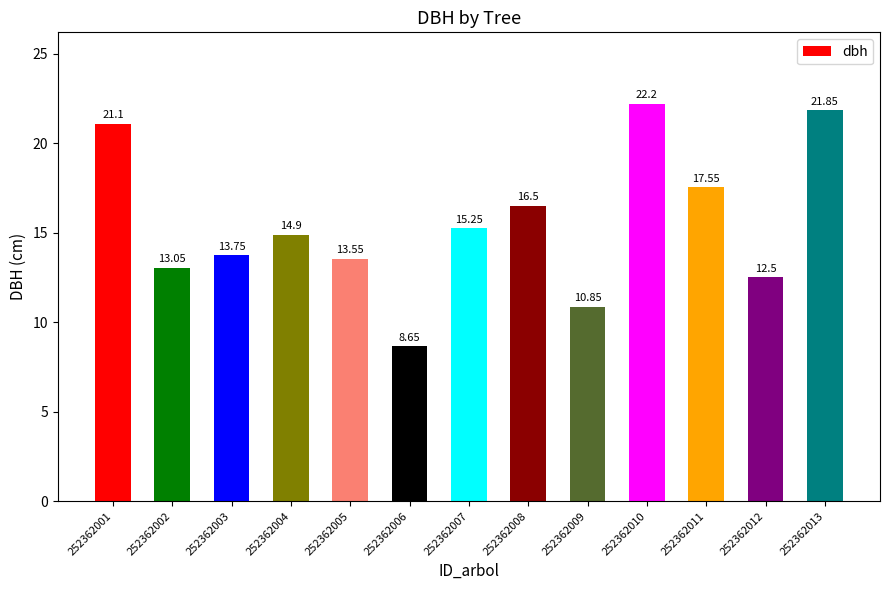

How many bars are there in total?

13